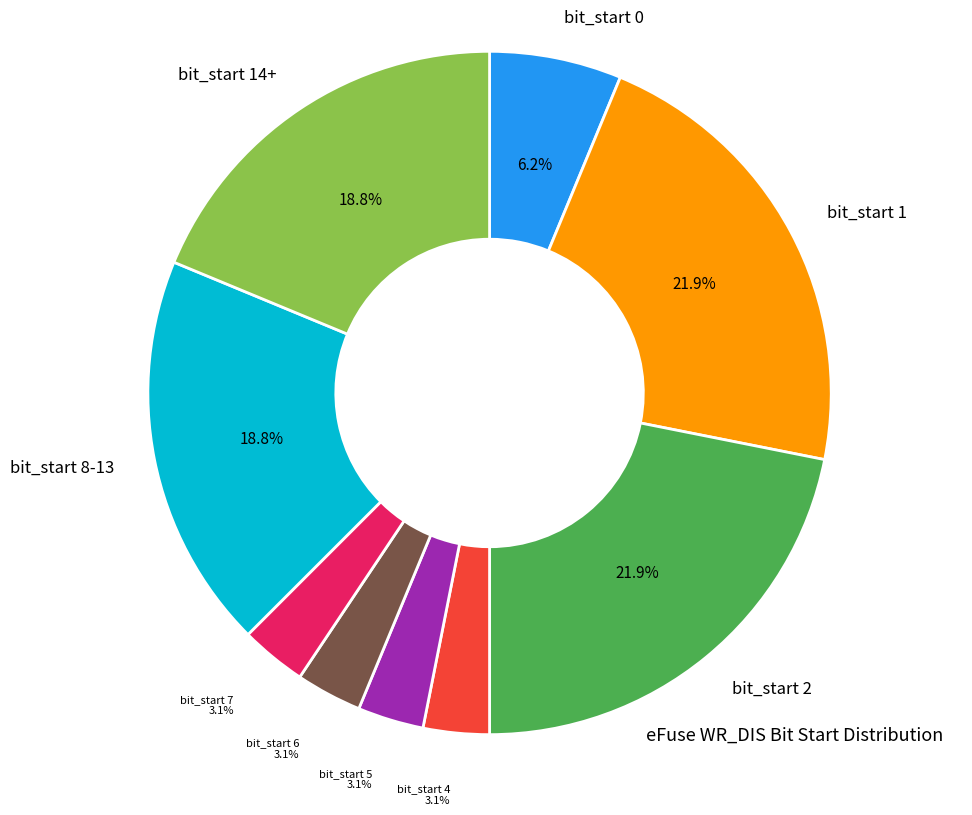

To the nearest percent, what is the difference between the largest and smallest slice percentages?

19%